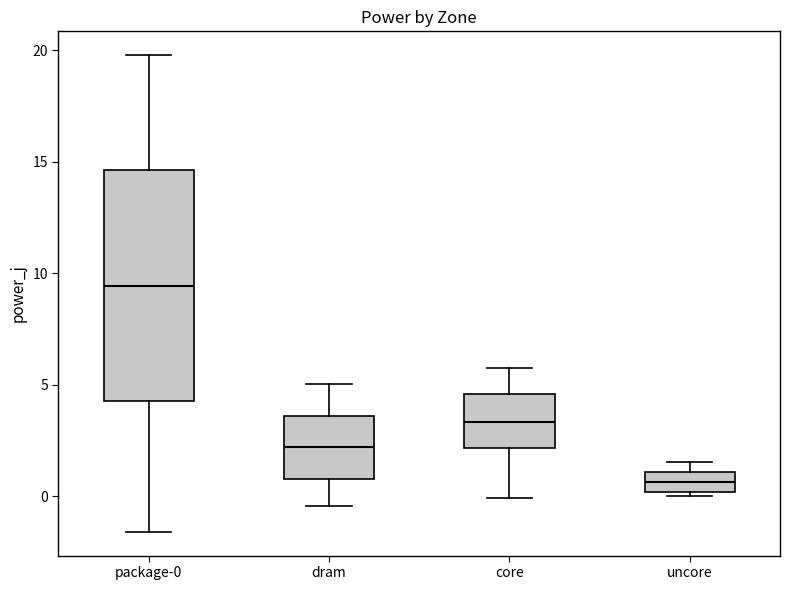

Which box's median line is the highest?

package-0